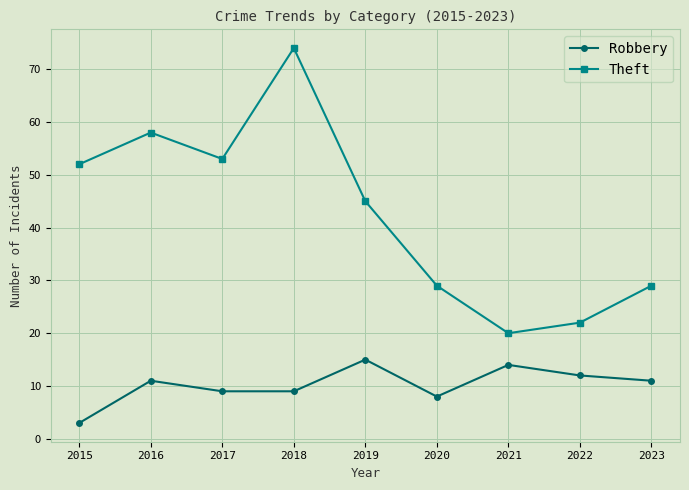

True or false: Theft has more than 1 points higher than both neighbors.

True